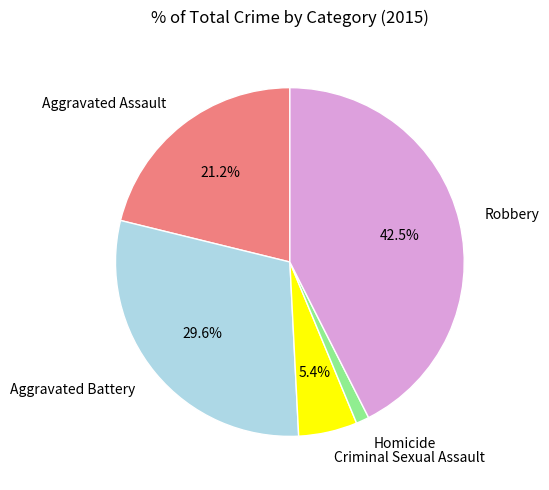

Rank the categories by value from highest to lowest.

Robbery, Aggravated Battery, Aggravated Assault, Criminal Sexual Assault, Homicide